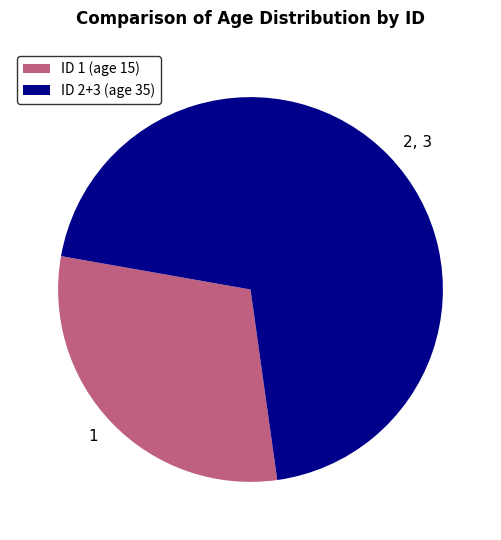

Is it true that ID 1 (age 15) is 30% of the pie?

True